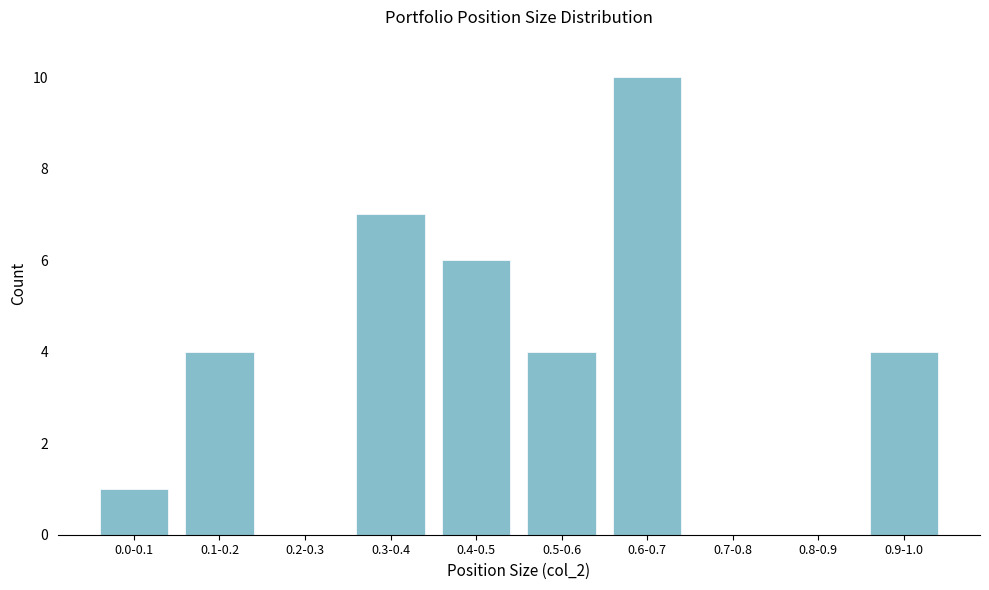

Reading right to left, what are all the values shown in this chart?

0.9-1.0=4	0.8-0.9=0	0.7-0.8=0	0.6-0.7=10	0.5-0.6=4	0.4-0.5=6	0.3-0.4=7	0.2-0.3=0	0.1-0.2=4	0.0-0.1=1